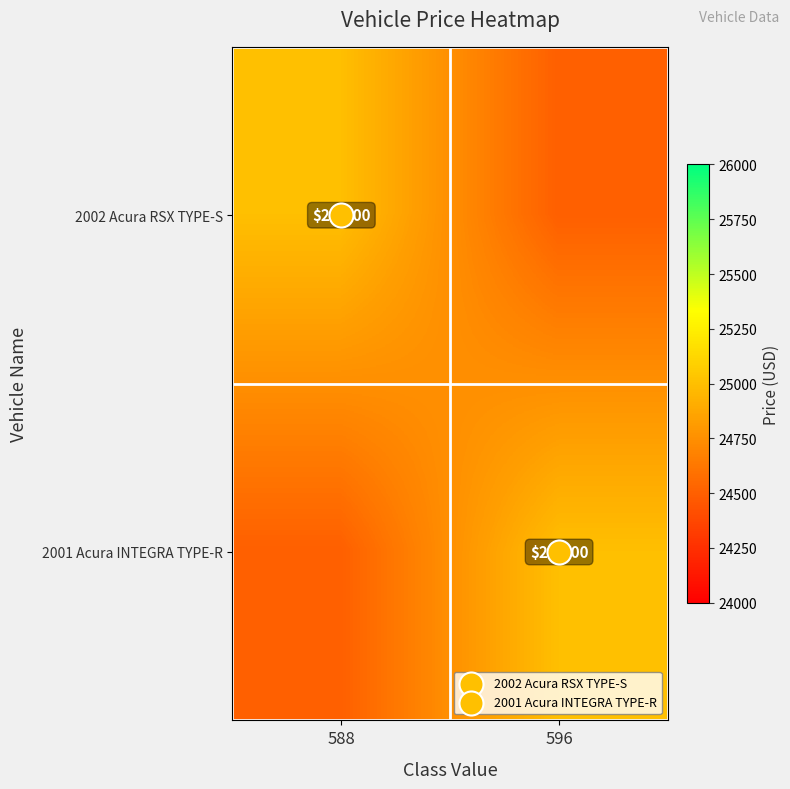

What is the spread (max minus min) of values at 588?

500